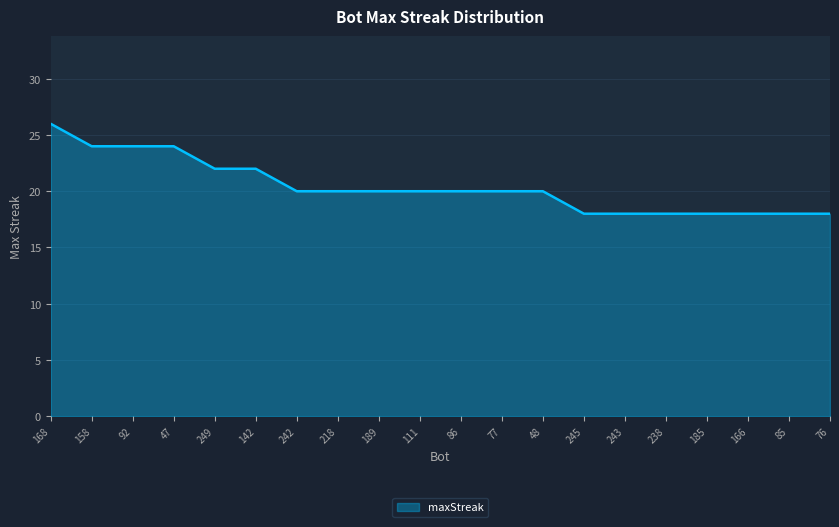

What position from the left is 86?

11